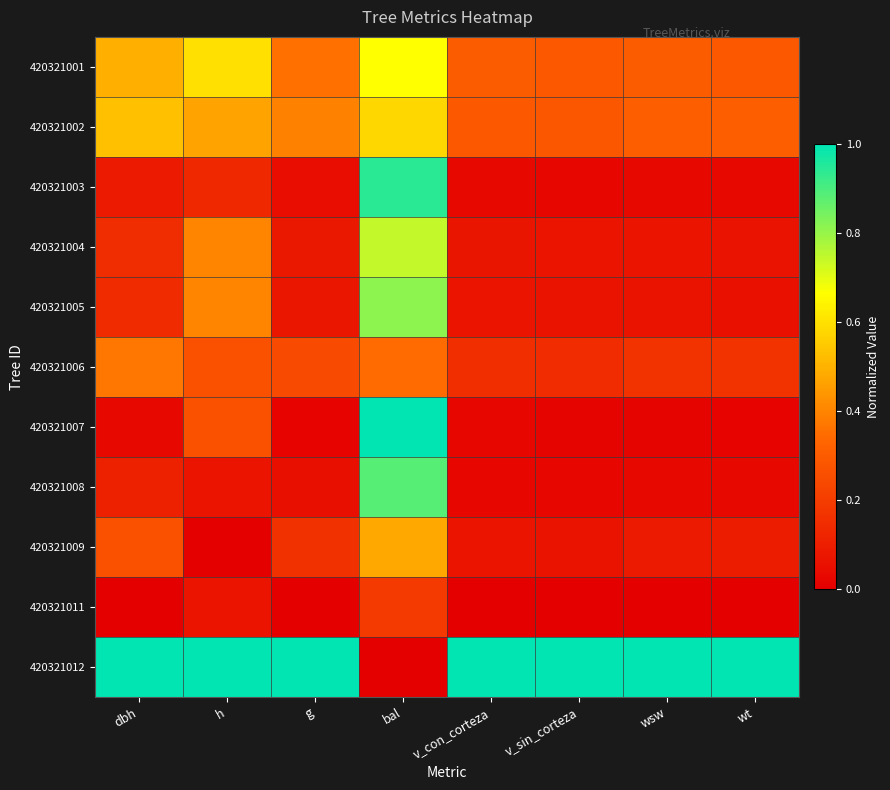

Which label corresponds to the largest value in the chart?

bal